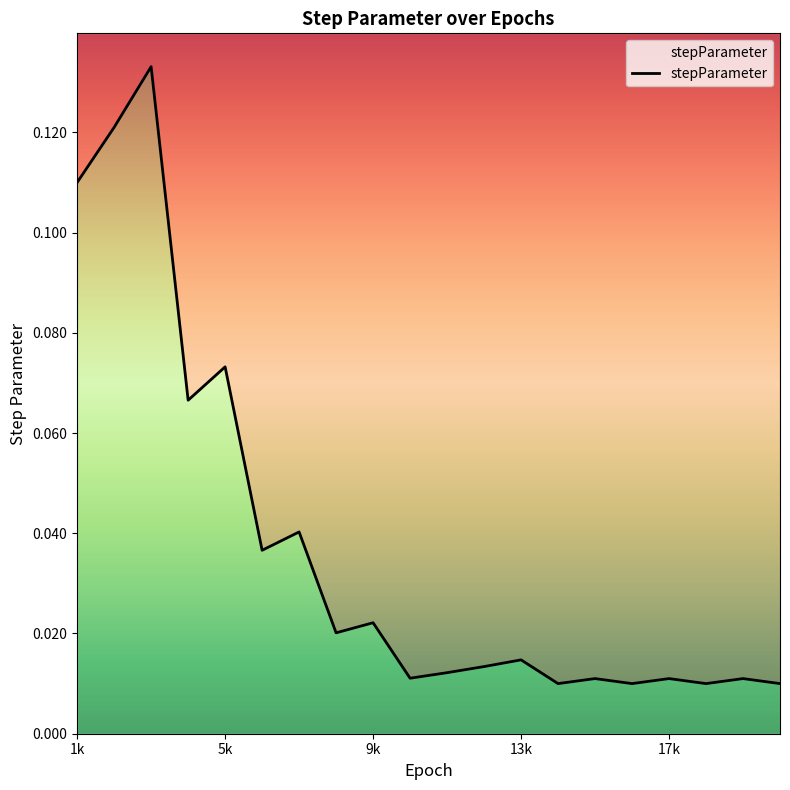

True or false: the data shows 0.0 at 11000.

False